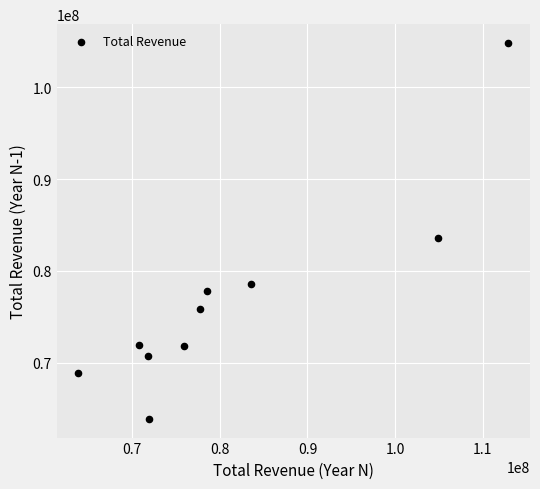

What Y value in the scatter plot is closest to 84348250?

83583100